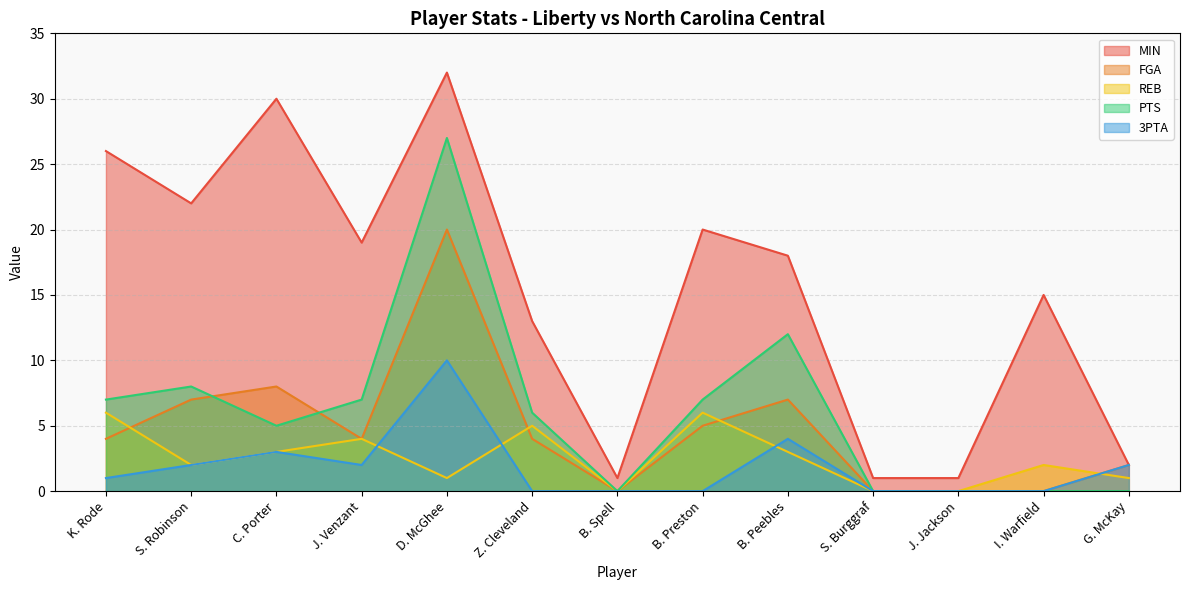

How many interior local peaks does the PTS series have?

3